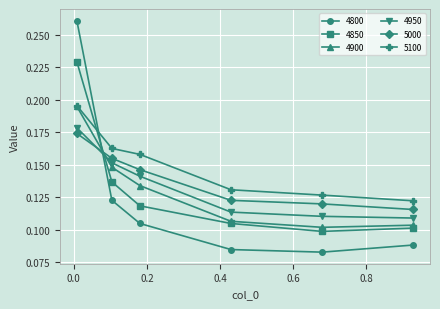

How many 5000 values are between 0 and 1?

6